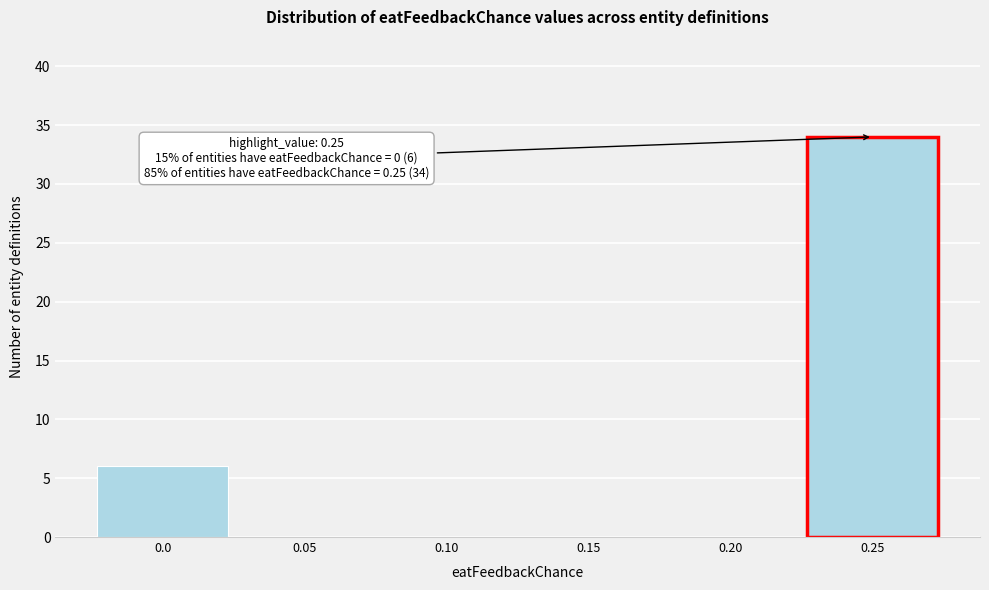

Reading left to right, list all the values displayed in this chart.

0.0=6	0.05=0	0.10=0	0.15=0	0.20=0	0.25=34